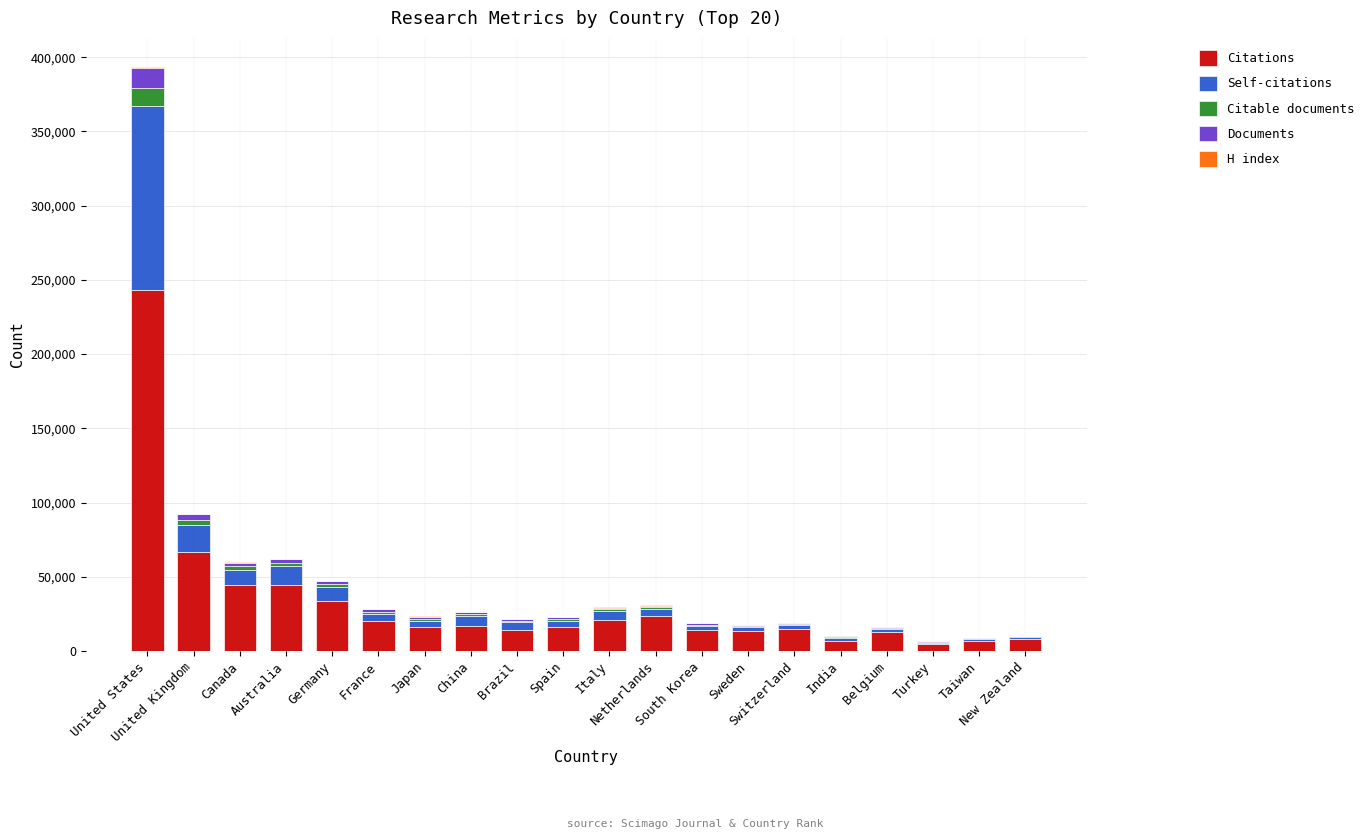

Are the bars horizontal?

No